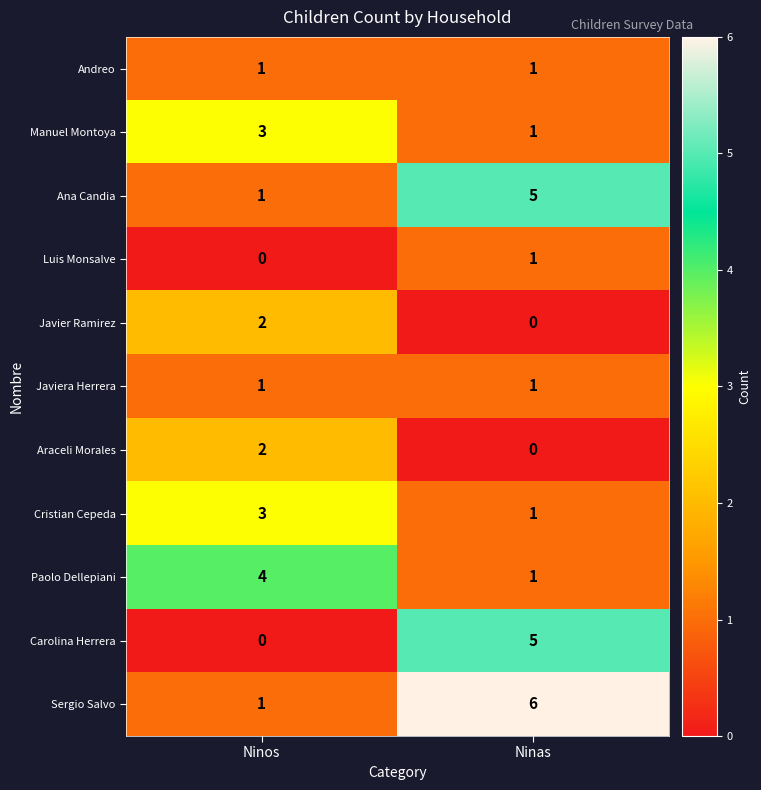

Reading left to right, what are all the values shown in this chart?

Andreo: 1	1
Manuel Montoya: 3	1
Ana Candia: 1	5
Luis Monsalve: 0	1
Javier Ramirez: 2	0
Javiera Herrera: 1	1
Araceli Morales: 2	0
Cristian Cepeda: 3	1
Paolo Dellepiani: 4	1
Carolina Herrera: 0	5
Sergio Salvo: 1	6